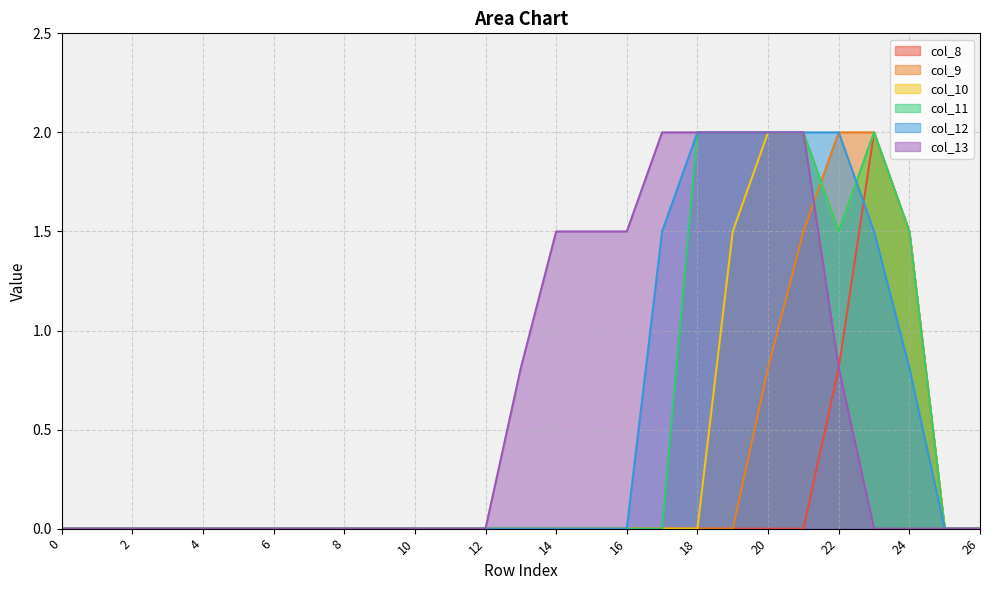

True or false: col_13 and col_12 intersect in this chart.

False